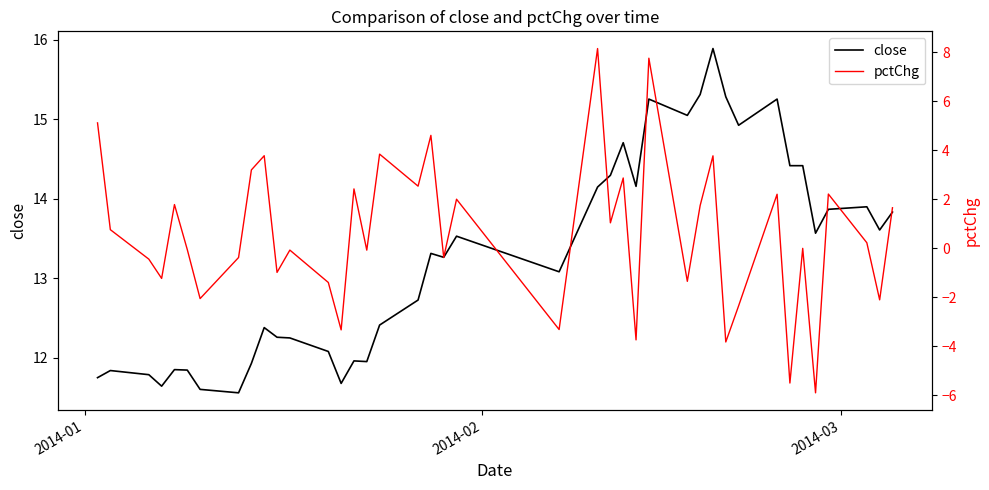

True or false: pctChg and close cross at least once.

False